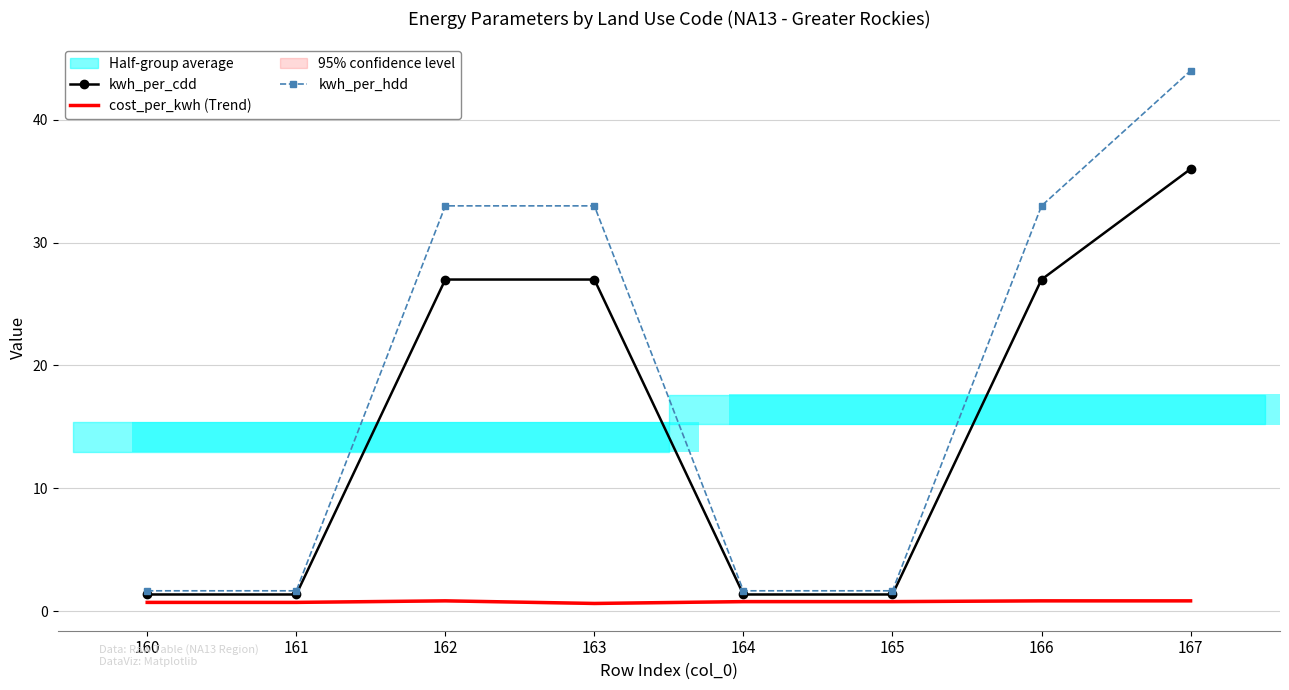

List the series in order of their peak value, highest first.

kwh_per_hdd, kwh_per_cdd, cost_per_kwh (Trend)